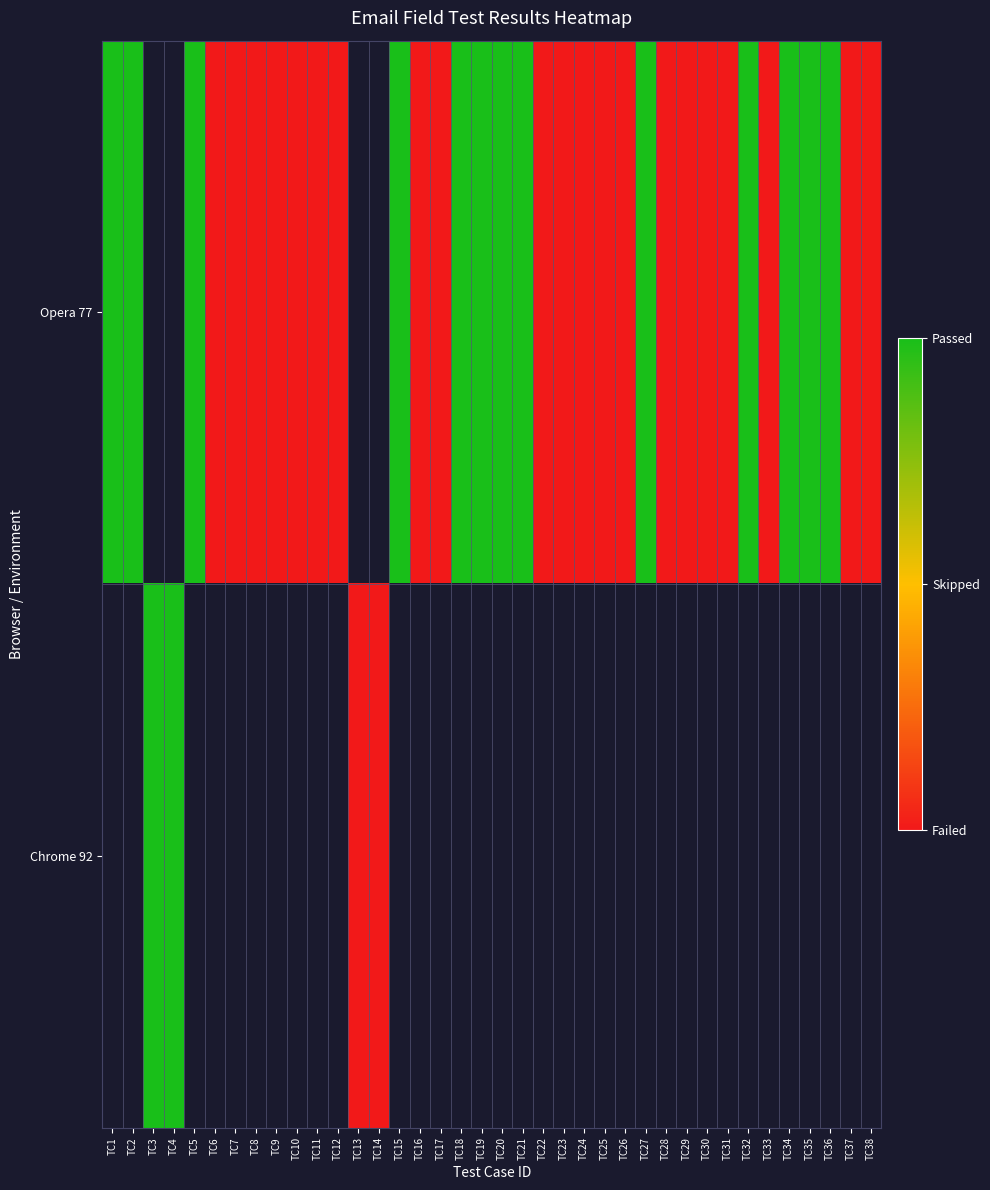

Rank the series at TC18 from lowest to highest value.

Opera 77, Chrome 92